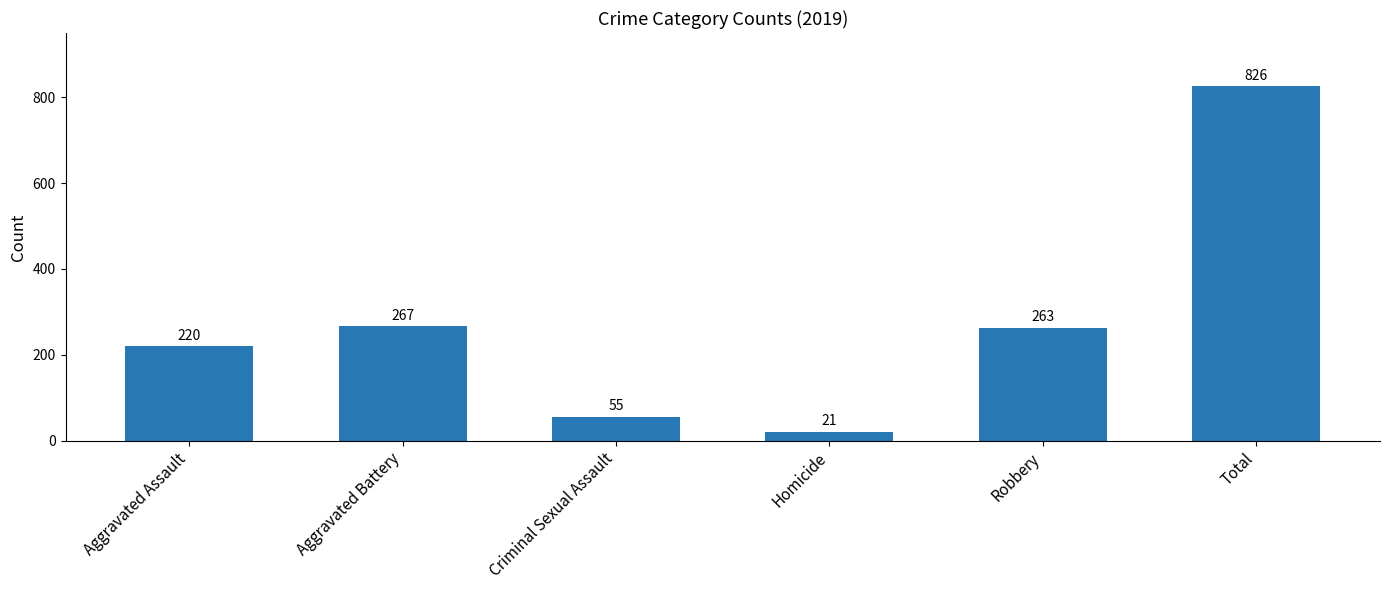

The chart shows a value of 143 at Aggravated Assault. True or false?

False